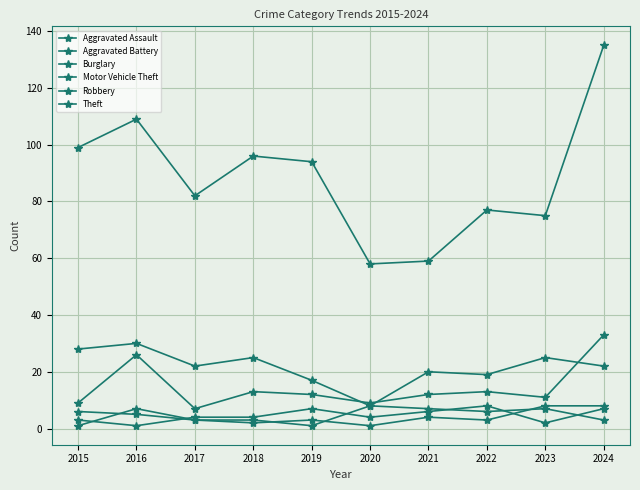

How many lines are shown in the chart?

6